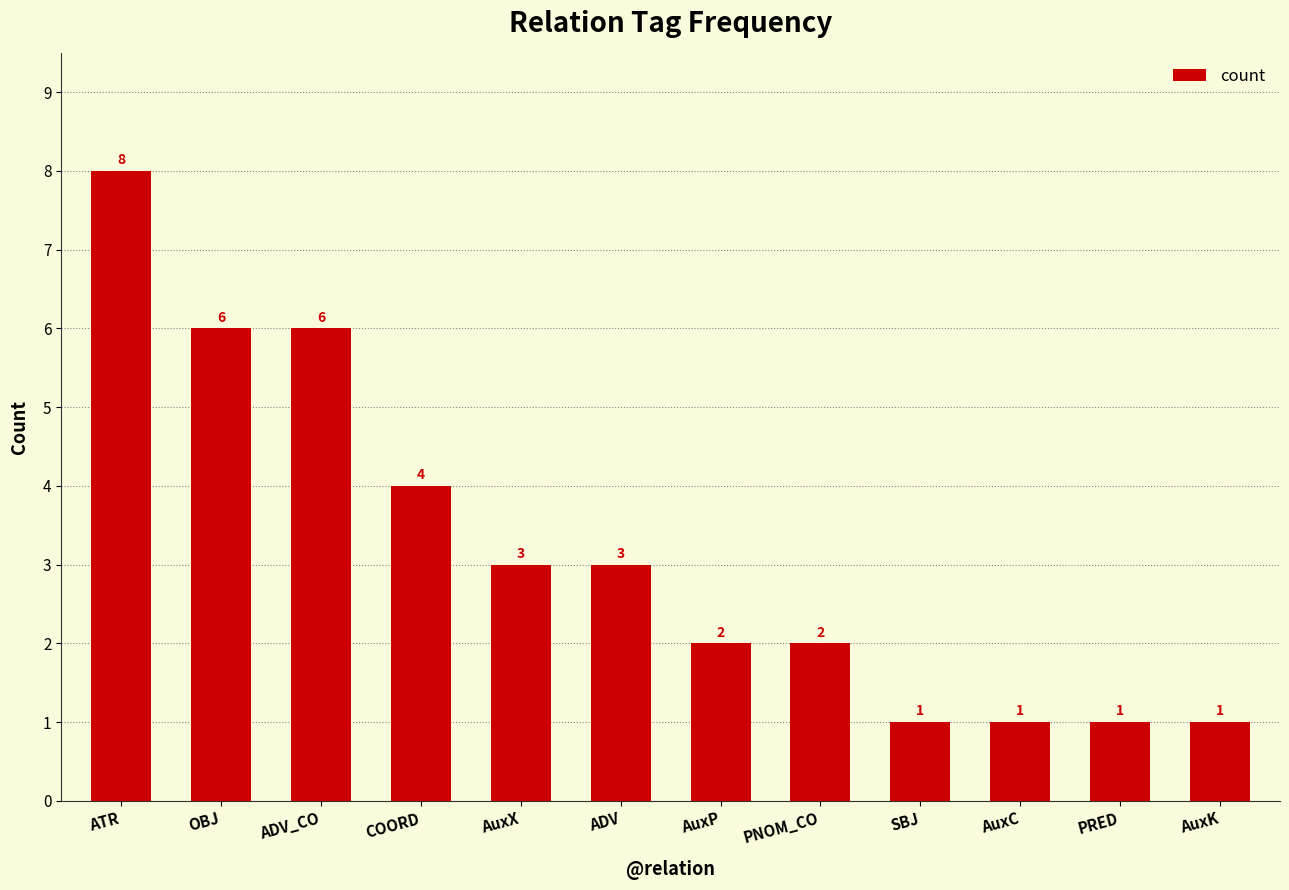

How many values are below 3?

6